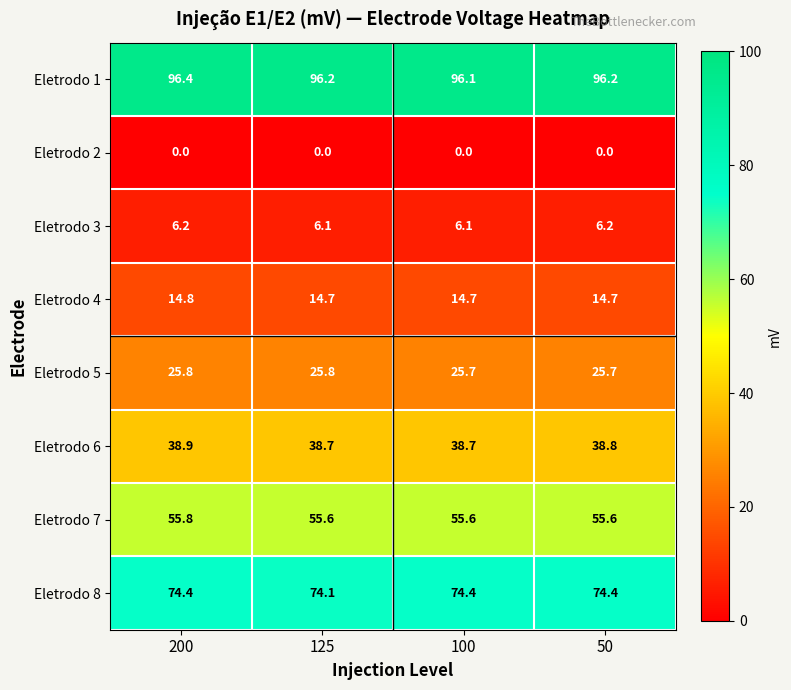

What is the sum of all Eletrodo 6 values?

155.1